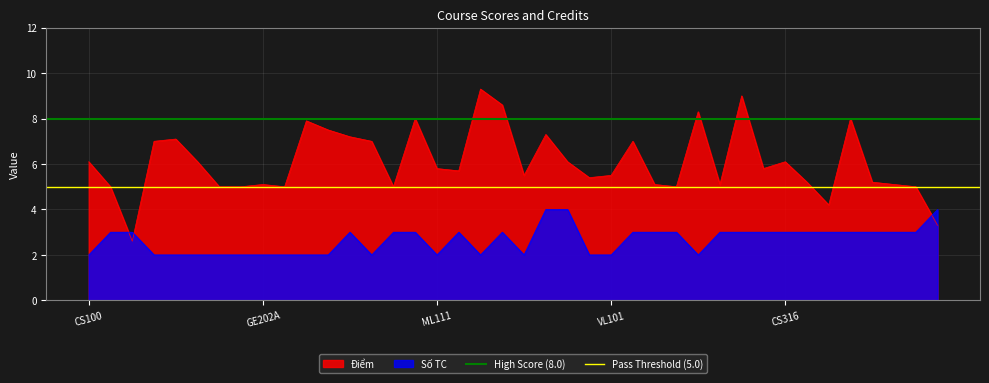

What is the maximum value for Điểm?

9.3